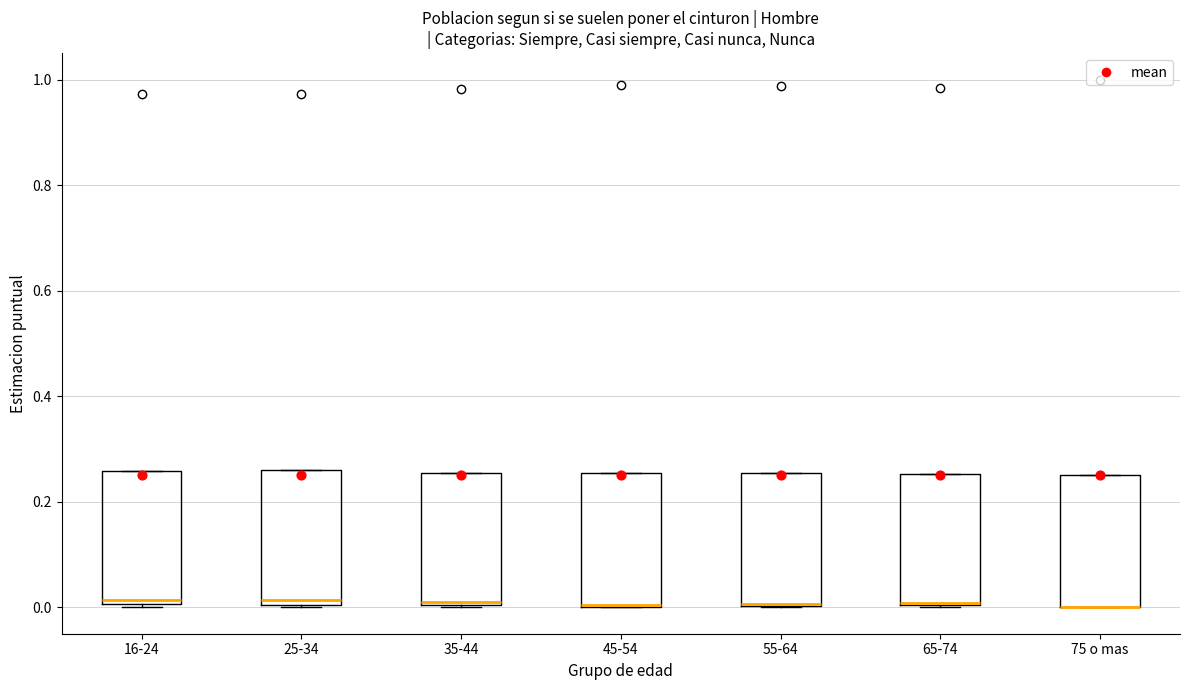

Where is the upper edge of the box for 35-44 on the y-axis? The values are not printed on the chart, so give them approximately, as read against the axis.

0.26